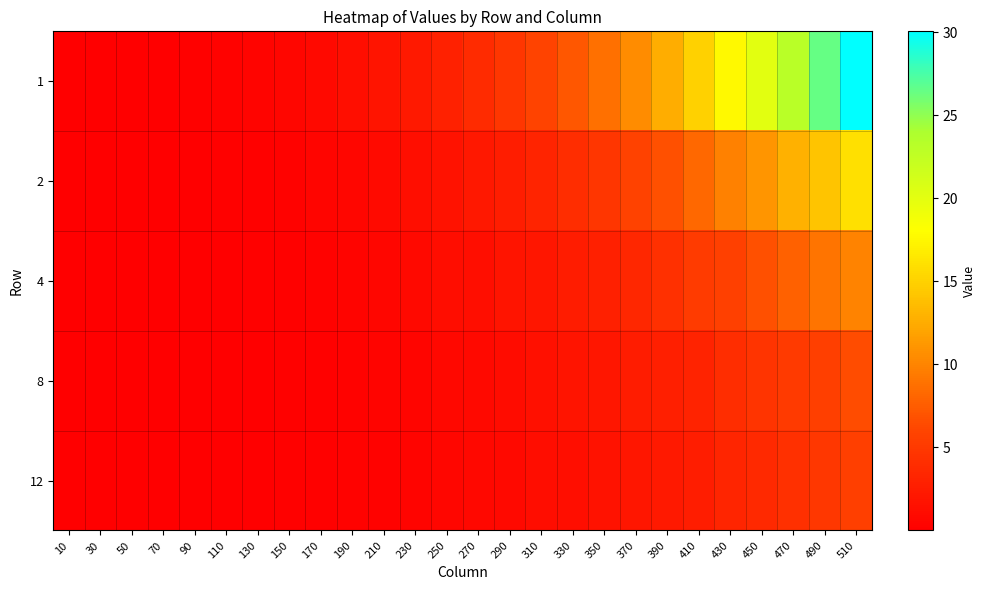

Reading left to right, extract all data points from this chart.

1: 10=0.0	30=0.0	50=0.0	70=0.1	90=0.1	110=0.3	130=0.4	150=0.6	170=0.9	190=1.3	210=1.8	230=2.3	250=3.0	270=3.8	290=4.7	310=5.9	330=7.2	350=8.8	370=10.6	390=12.7	410=15.0	430=17.6	450=20.2	470=23.1	490=26.5	510=30.1
2: 10=0.0	30=0.0	50=0.0	70=0.0	90=0.1	110=0.1	130=0.2	150=0.3	170=0.5	190=0.7	210=1.0	230=1.4	250=1.7	270=2.2	290=2.7	310=3.3	330=4.0	350=4.8	370=5.8	390=6.7	410=8.3	430=9.8	450=11.1	470=12.8	490=14.2	510=16.0
4: 10=0.0	30=0.0	50=0.0	70=0.0	90=0.0	110=0.1	130=0.1	150=0.2	170=0.3	190=0.5	210=0.6	230=0.8	250=1.2	270=1.4	290=1.8	310=2.0	330=2.6	350=2.9	370=3.4	390=4.3	410=5.2	430=5.7	450=6.7	470=7.8	490=9.0	510=9.9
8: 10=0.0	30=0.0	50=0.0	70=0.0	90=0.0	110=0.1	130=0.1	150=0.2	170=0.2	190=0.3	210=0.4	230=0.6	250=0.8	270=0.9	290=1.1	310=1.5	330=1.8	350=2.0	370=2.5	390=2.8	410=3.1	430=4.0	450=4.6	470=5.1	490=5.6	510=6.6
12: 10=0.0	30=0.0	50=0.0	70=0.0	90=0.0	110=0.0	130=0.1	150=0.1	170=0.2	190=0.3	210=0.3	230=0.5	250=0.6	270=0.8	290=0.9	310=1.2	330=1.4	350=1.7	370=2.0	390=2.3	410=2.7	430=3.3	450=3.7	470=4.3	490=4.9	510=5.6